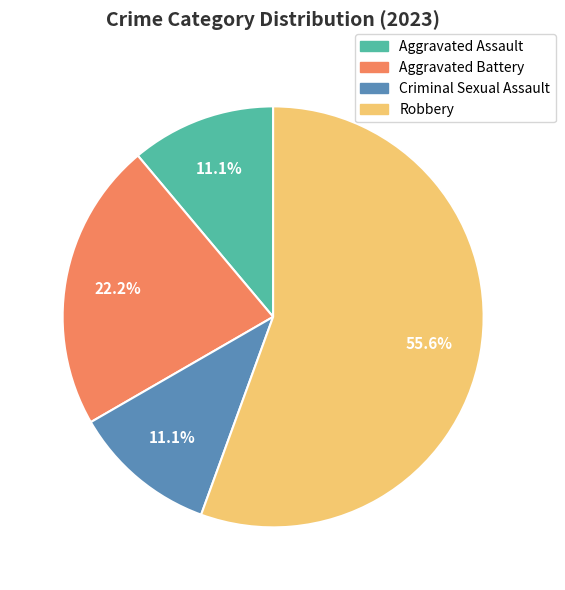

To the nearest percent, what is the combined percentage of Aggravated Assault and Robbery?

67%